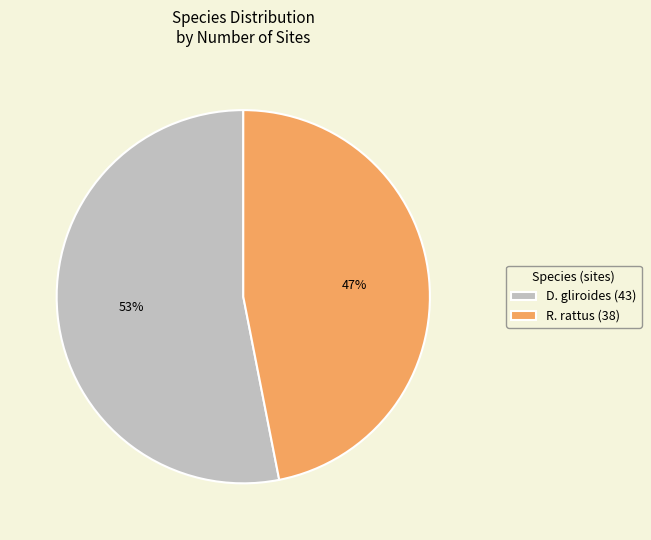

Which category has the smallest portion of the pie?

R. rattus